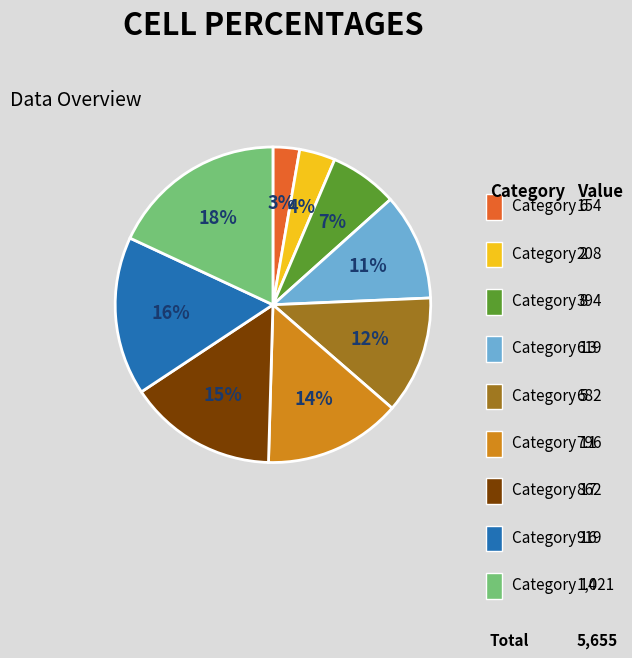

Is there any slice that represents more than half of the pie?

No